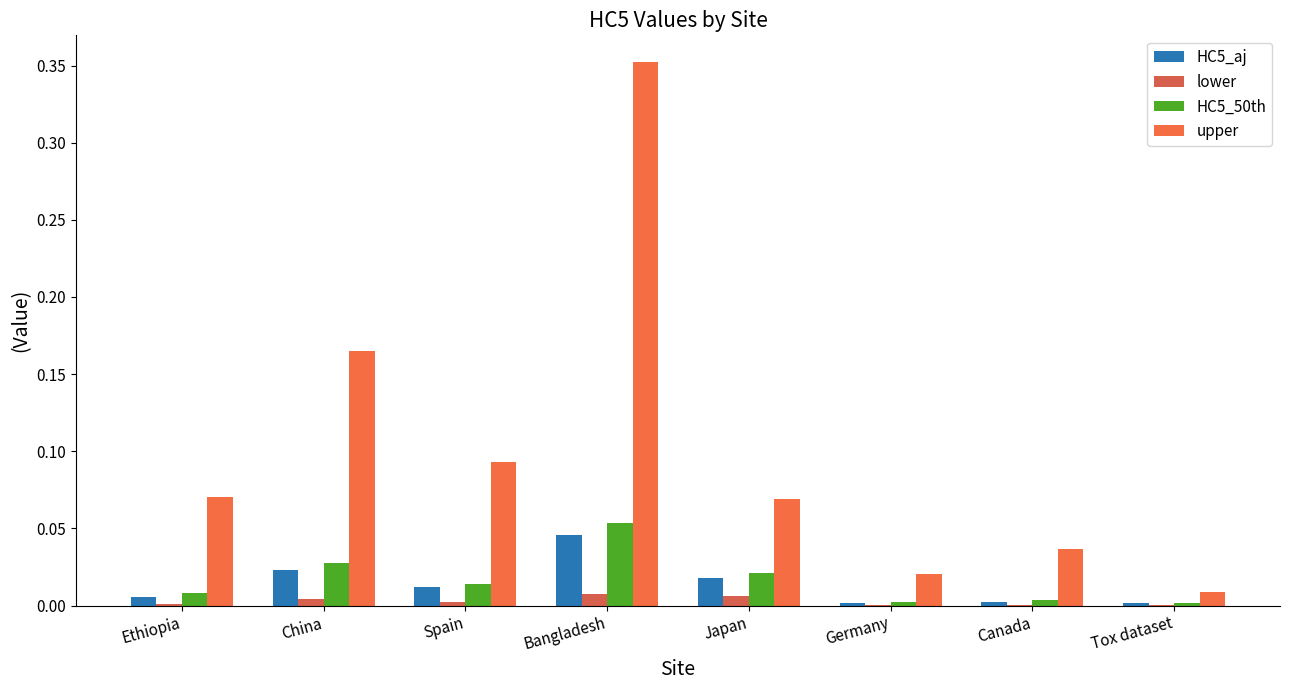

What are all the series names shown in the legend?

HC5_aj, lower, HC5_50th, upper